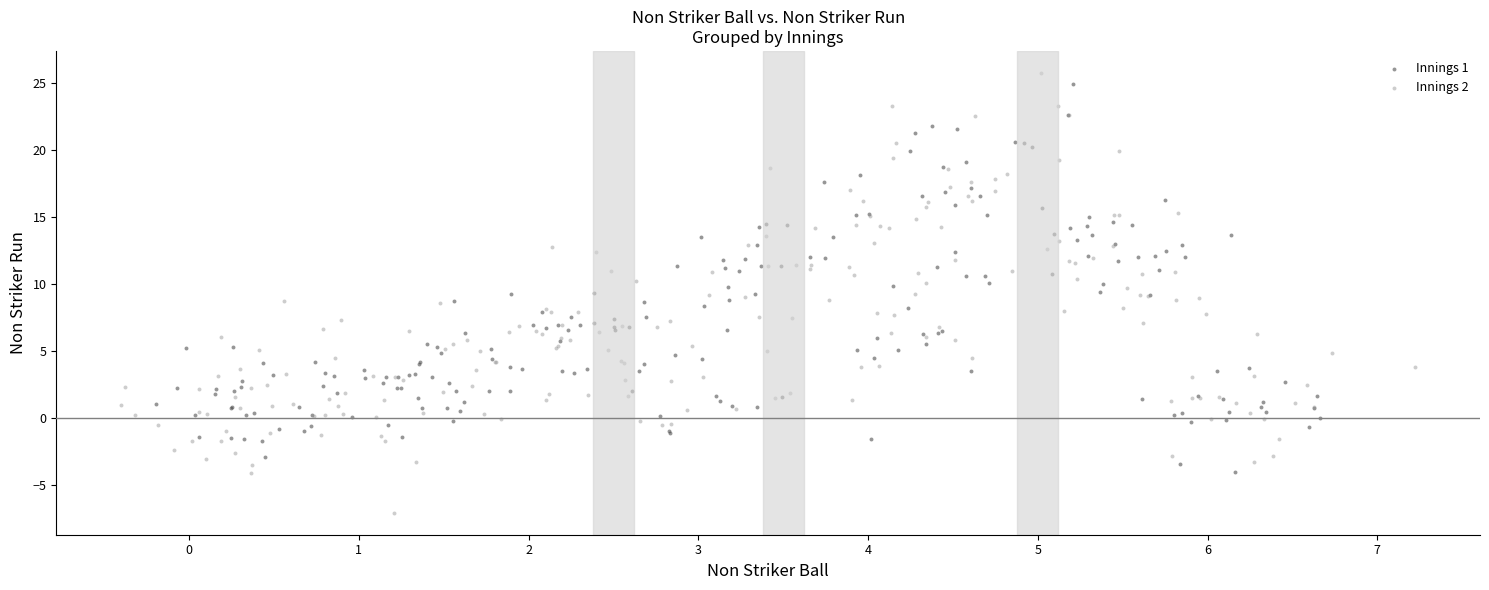

Which series reaches the maximum Y coordinate?

Innings 2